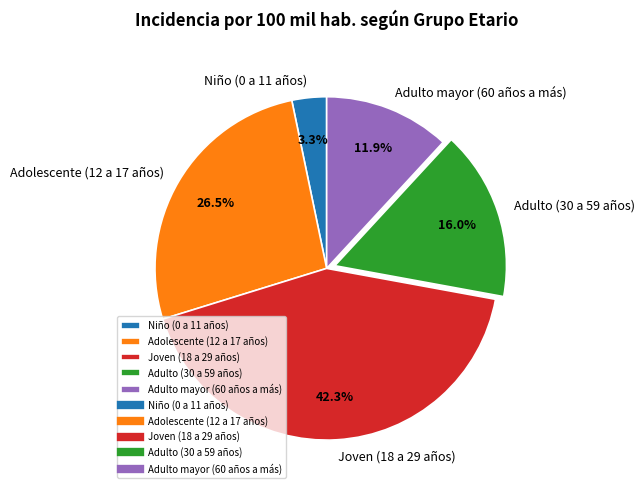

Is it true that Adulto mayor (60 años a más) is 20% of the pie?

False